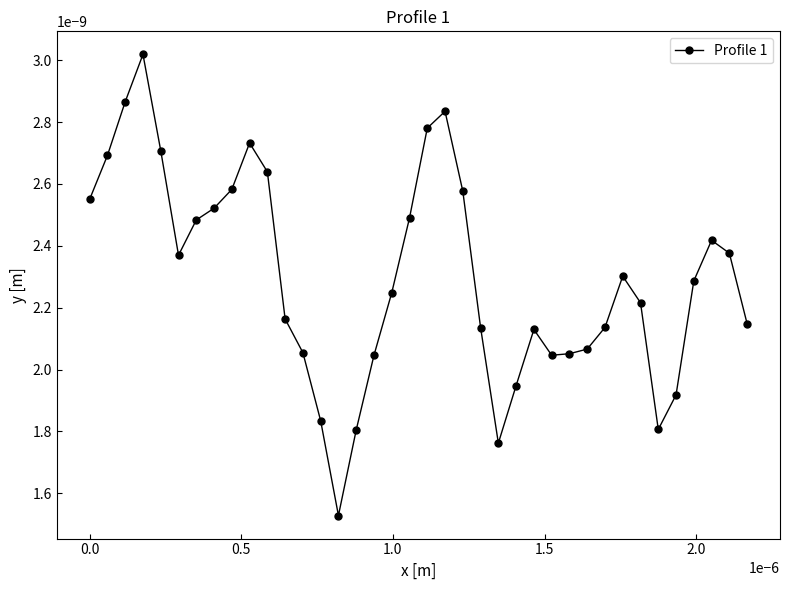

True or false: the data has more than 0 interior local peaks.

True